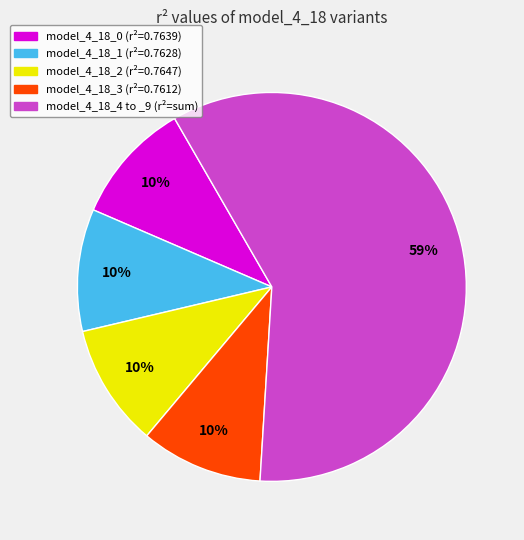

To the nearest percent, what is the average slice percentage?

20%